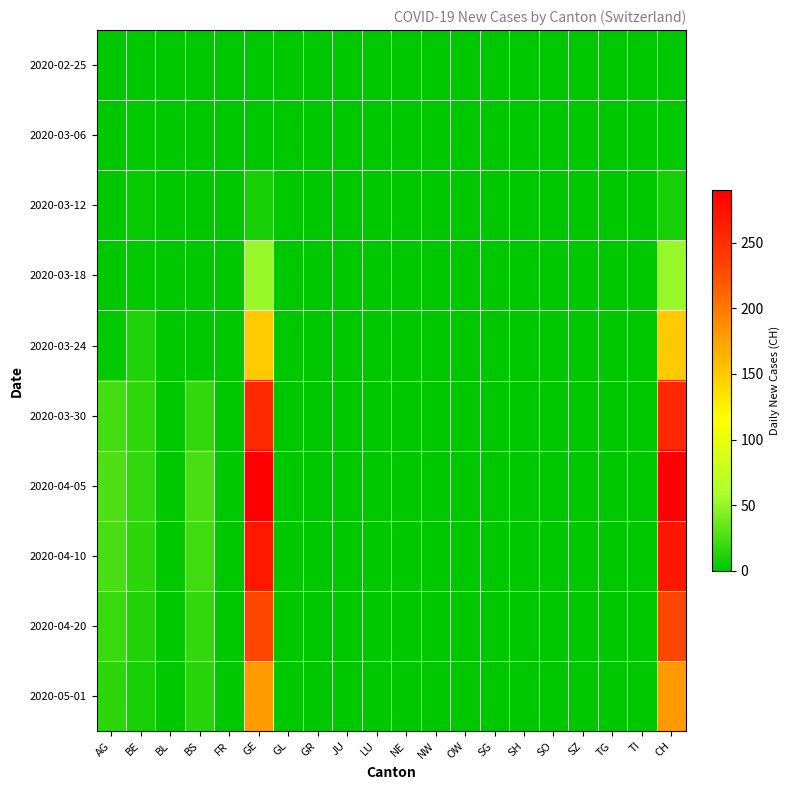

Which has a higher value, BS or JU?

BS